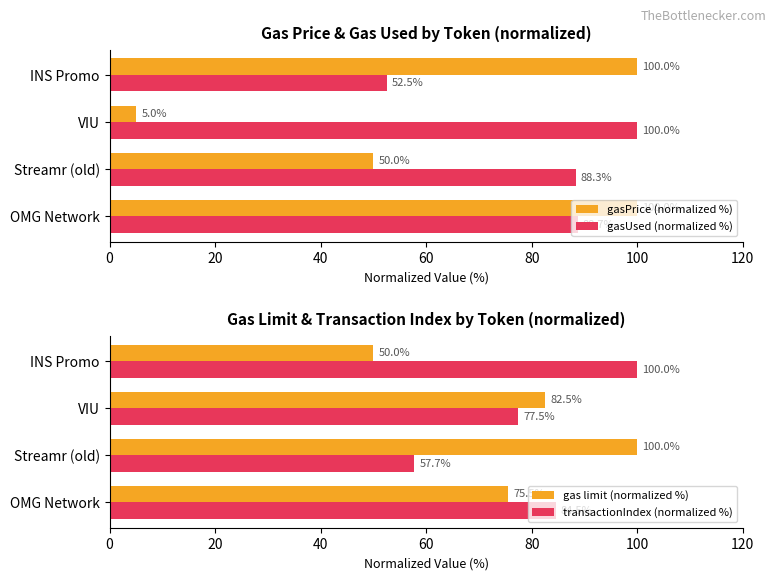

Which series has the widest spread of values?

gasPrice (normalized %)